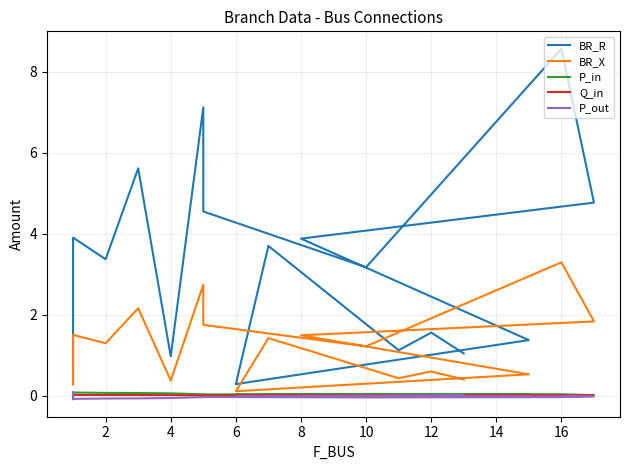

The BR_X series shows 0.2 at 6. True or false?

False